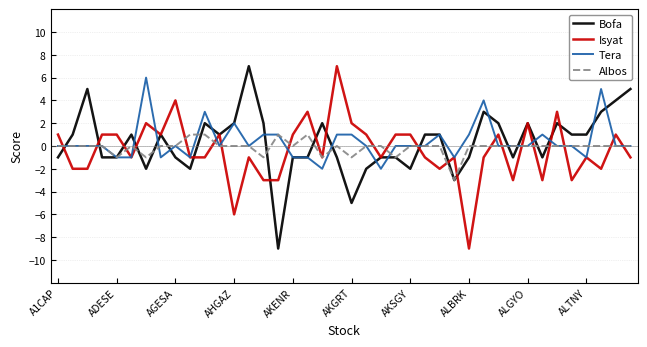

What is the minimum value for Bofa?

-9